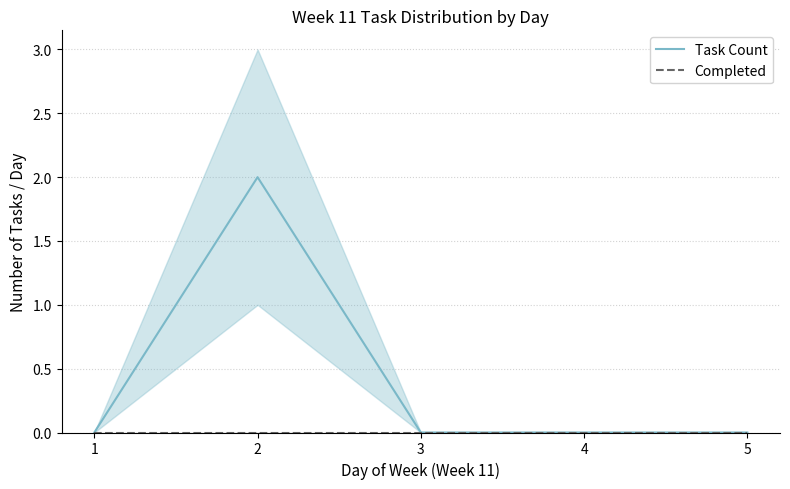

What is the difference between the maximum and minimum values in the Task Count series?

2